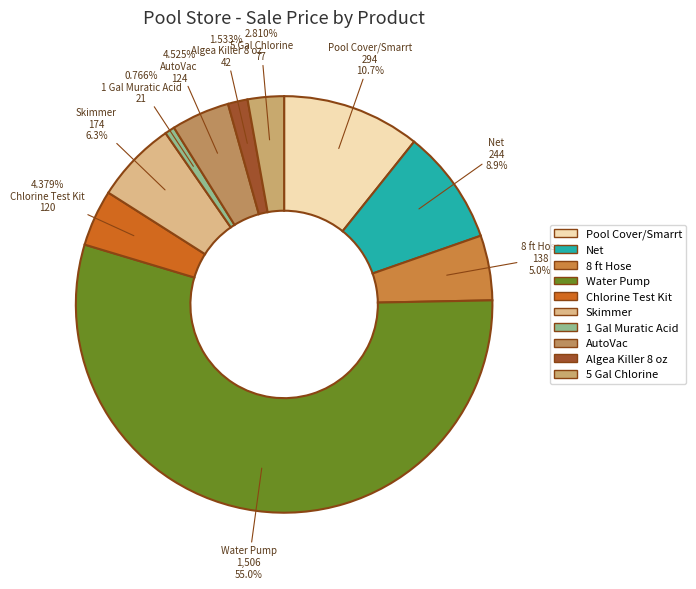

To the nearest percent, what is the average slice percentage?

10%